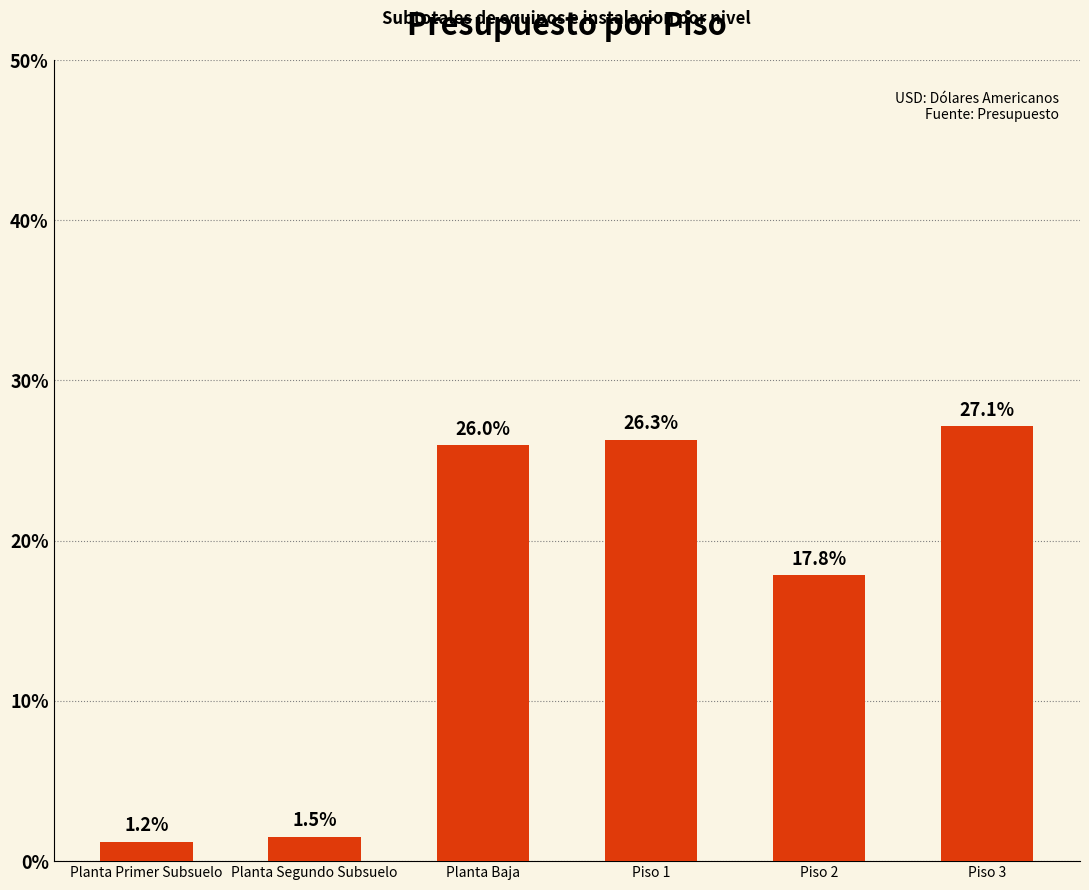

The value at Planta Primer Subsuelo is 1.2. True or false?

True